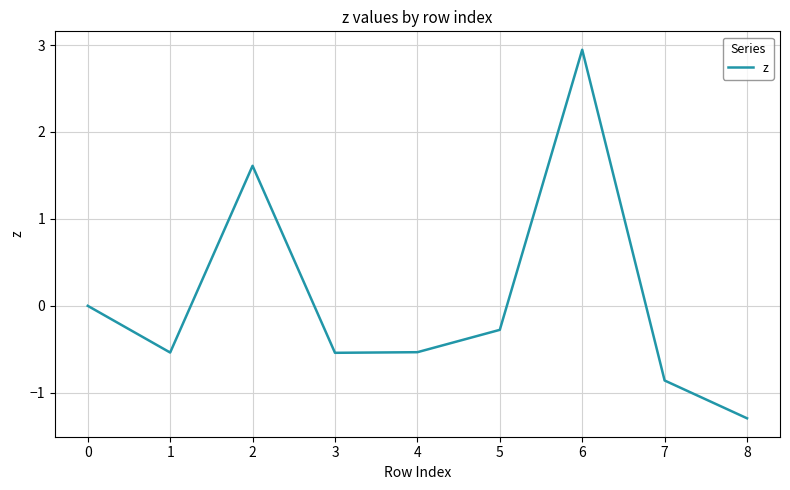

What is the approximate value at 7?

-0.9